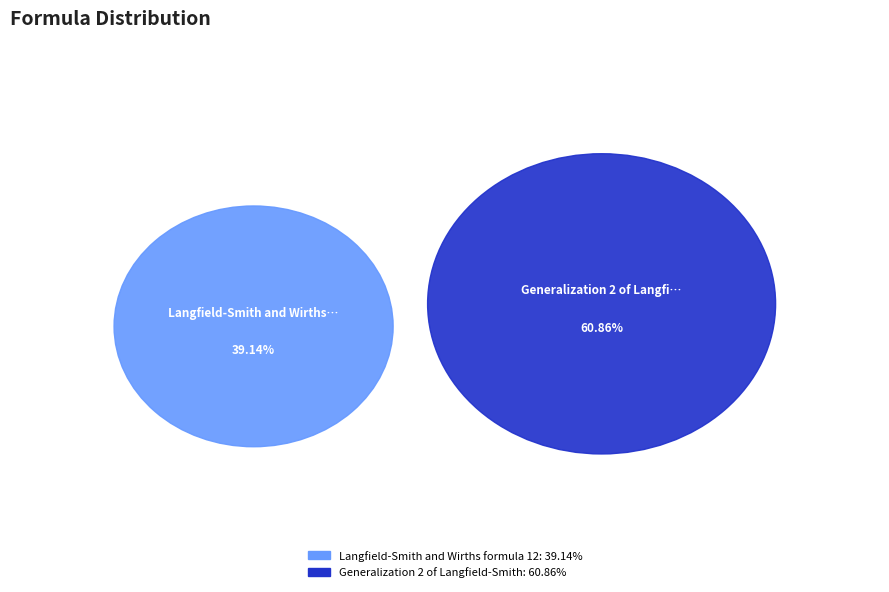

Is it true that Langfield-Smith and Wirths formula 12 is 49% of the pie?

False